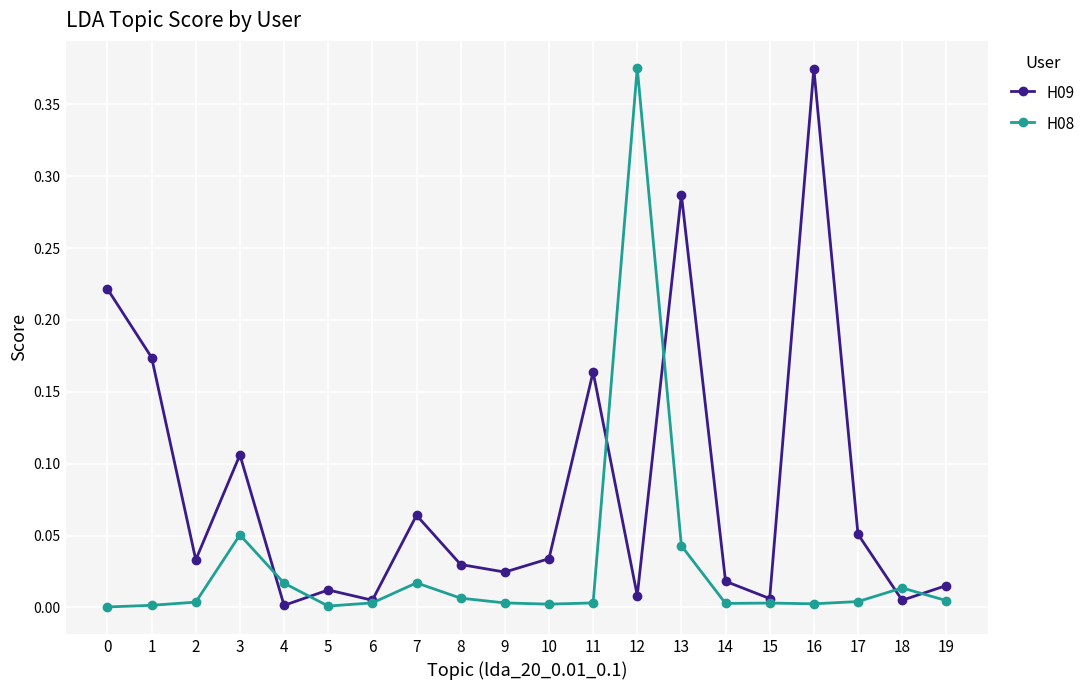

Where is the first local minimum for H09?

2